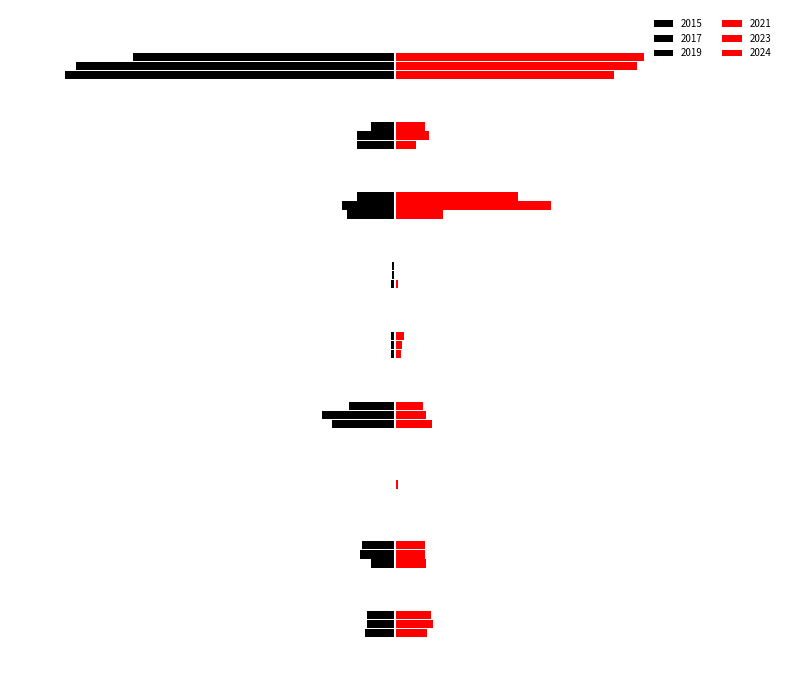

What is the label of the 2nd bar from the left?

Aggravated Battery